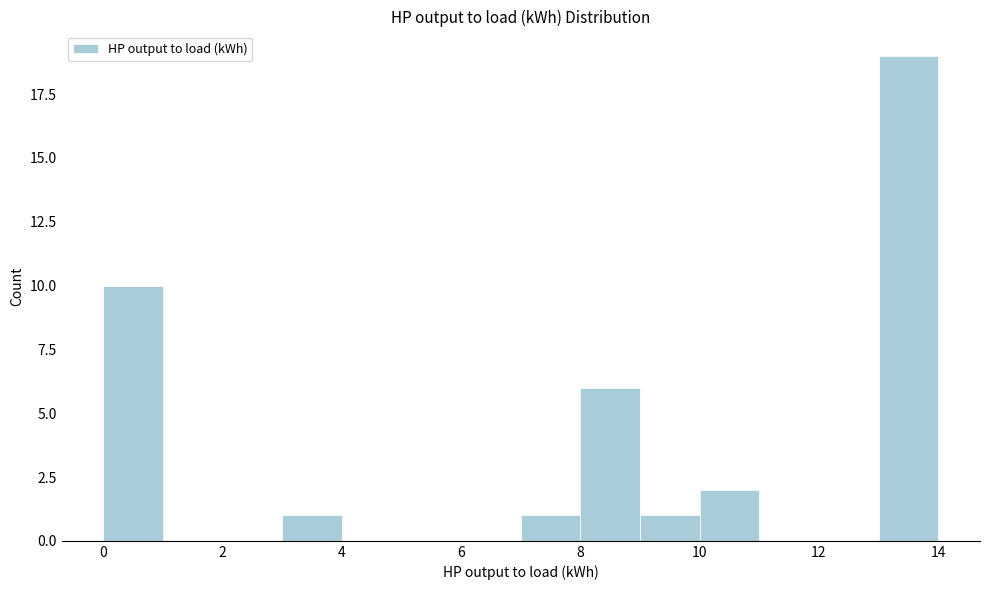

Reading left to right, list every bar in this chart as the range it spans on the x-axis followed by its height. The values are not printed on the chart, so give them approximately, as read against the axis.

0 to 1: 10
1 to 2: 0
2 to 3: 0
3 to 4: 1
4 to 5: 0
5 to 6: 0
6 to 7: 0
7 to 8: 1
8 to 9: 6
9 to 10: 1
10 to 11: 2
11 to 12: 0
12 to 13: 0
13 to 14: 19